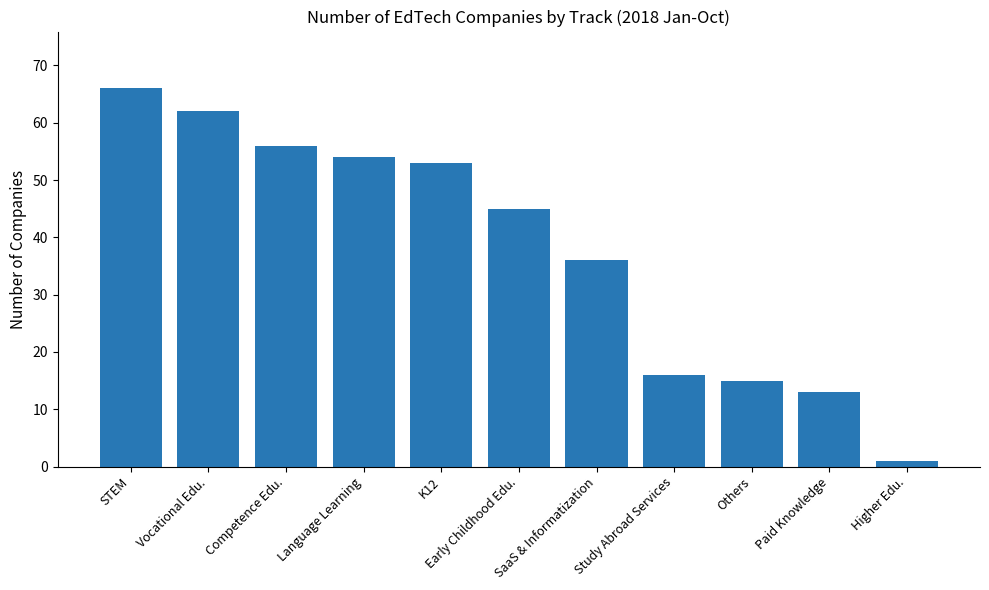

List the labels in order of value, largest first.

STEM, Vocational Edu., Competence Edu., Language Learning, K12, Early Childhood Edu., SaaS & Informatization, Study Abroad Services, Others, Paid Knowledge, Higher Edu.